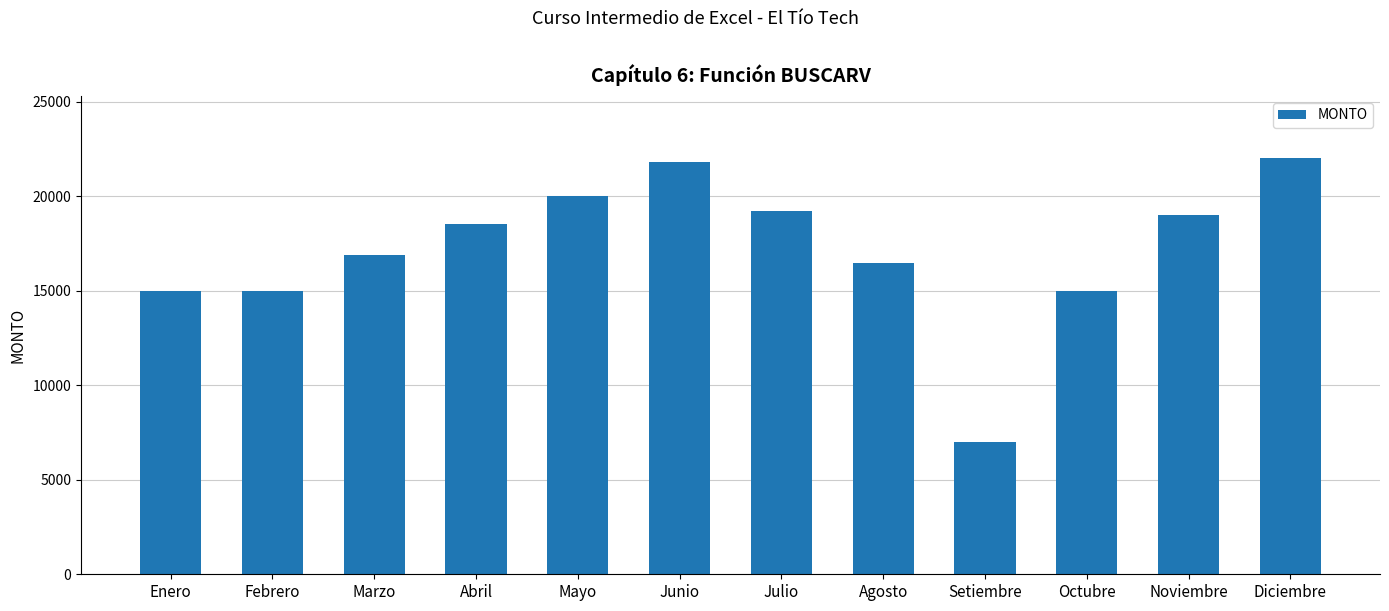

Count the number of categories in the chart.

12